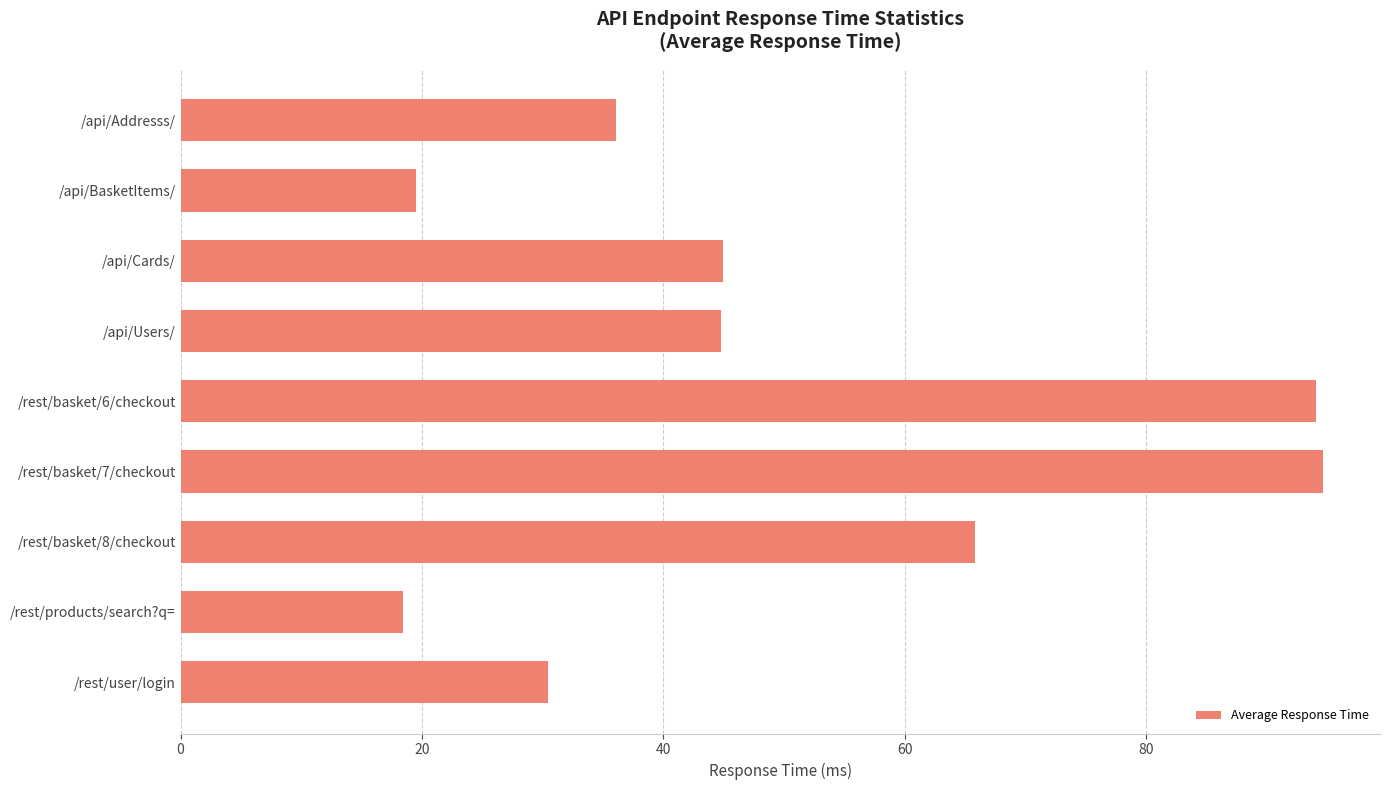

Which has a higher value, /api/Cards/ or /rest/products/search?q=?

/api/Cards/